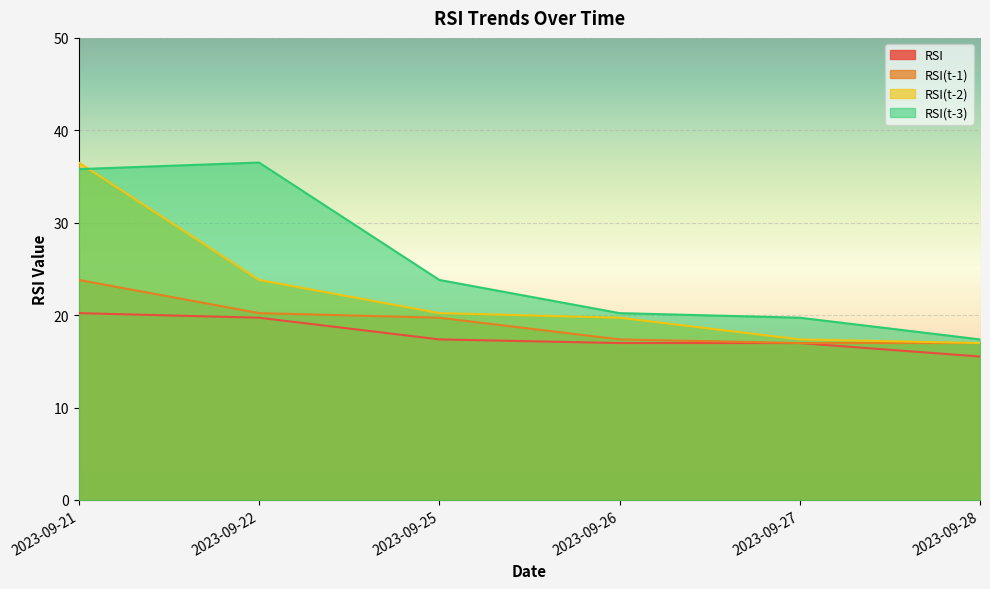

True or false: RSI and RSI(t-3) cross at least once.

False